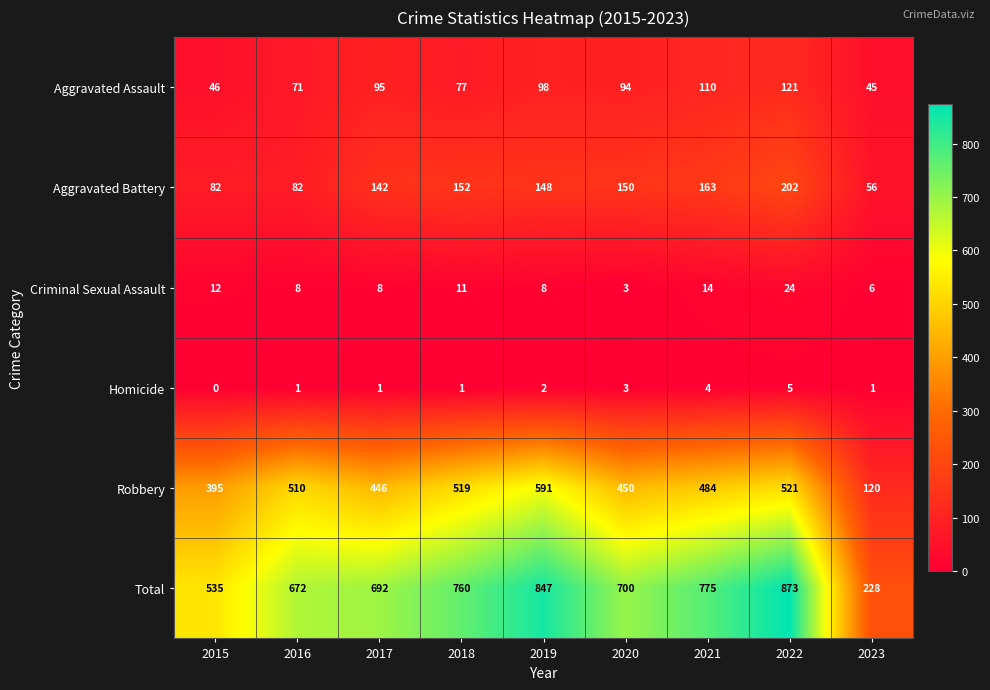

What value does the Total series have at 2018?

760